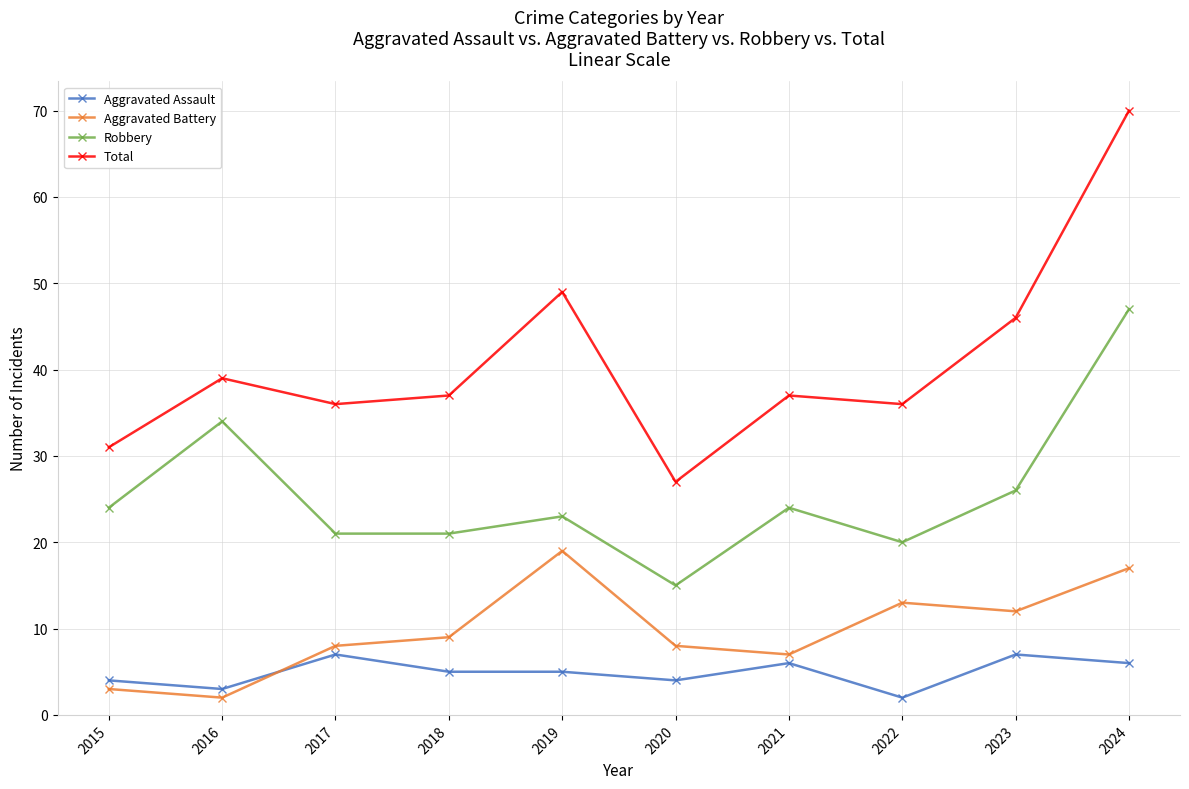

What is the difference between the Aggravated Battery values at 2022 and 2021?

6